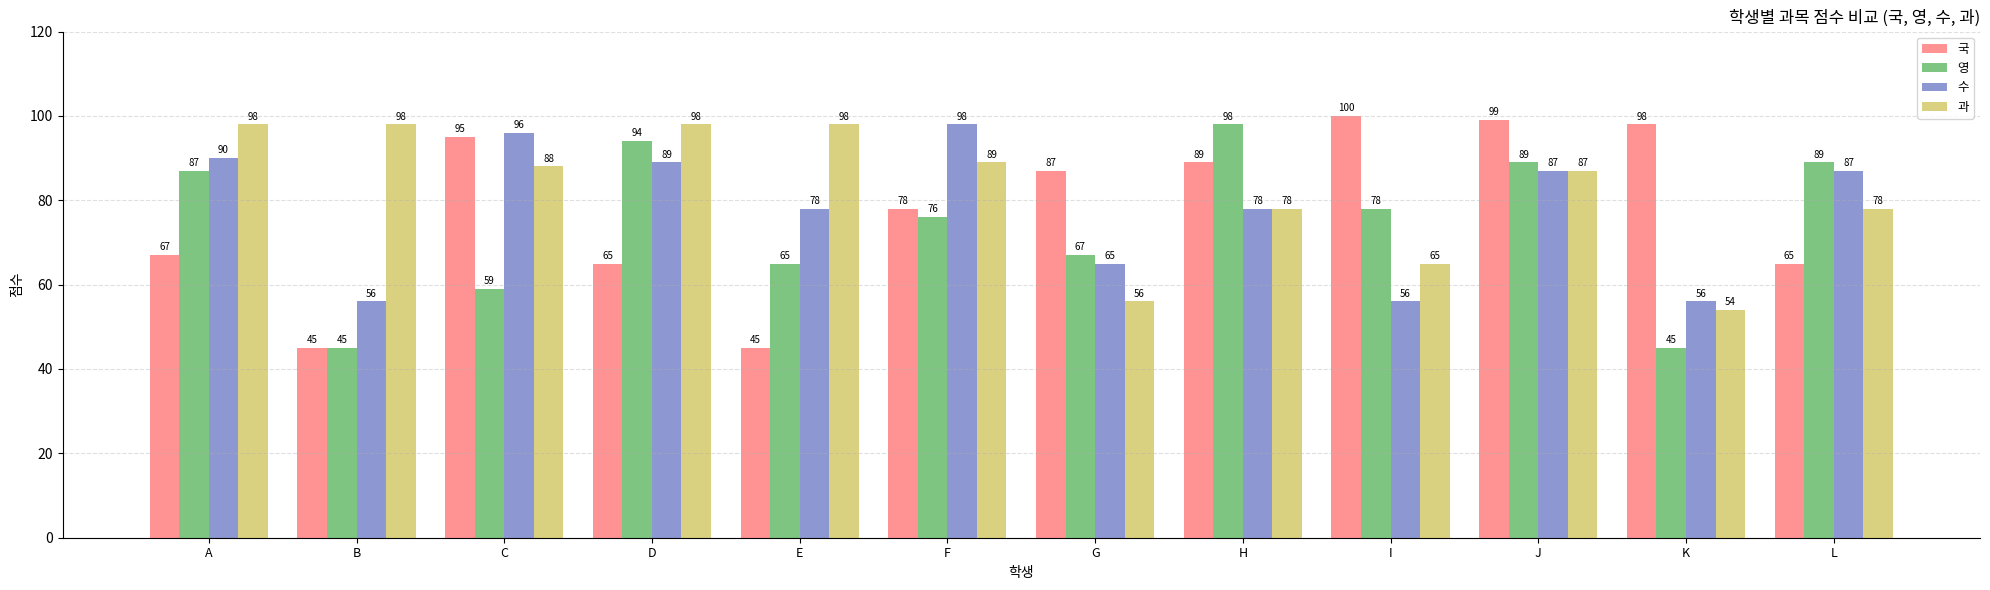

Where does the 영 series first go above 78?

A